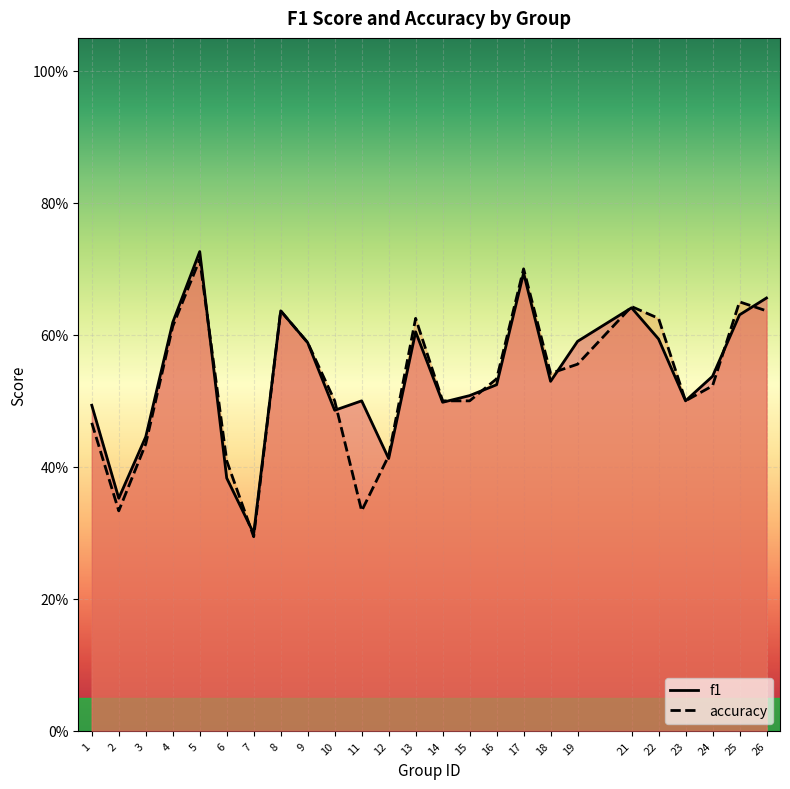

How many interior local peaks does the accuracy series have?

6